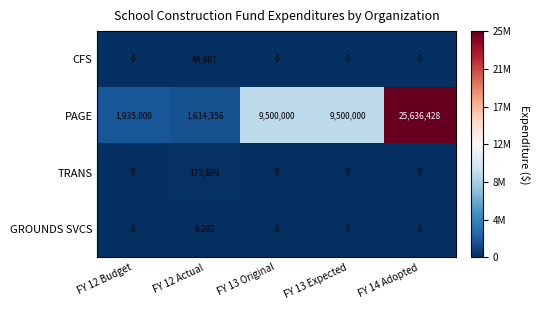

Reading left to right, what are all the values shown in this chart?

CFS: 0	44907	0	0	0
PAGE: 1935000	1614356	9500000	9500000	25636428
TRANS: 0	175699	0	0	0
GROUNDS SVCS: 0	9202	0	0	0